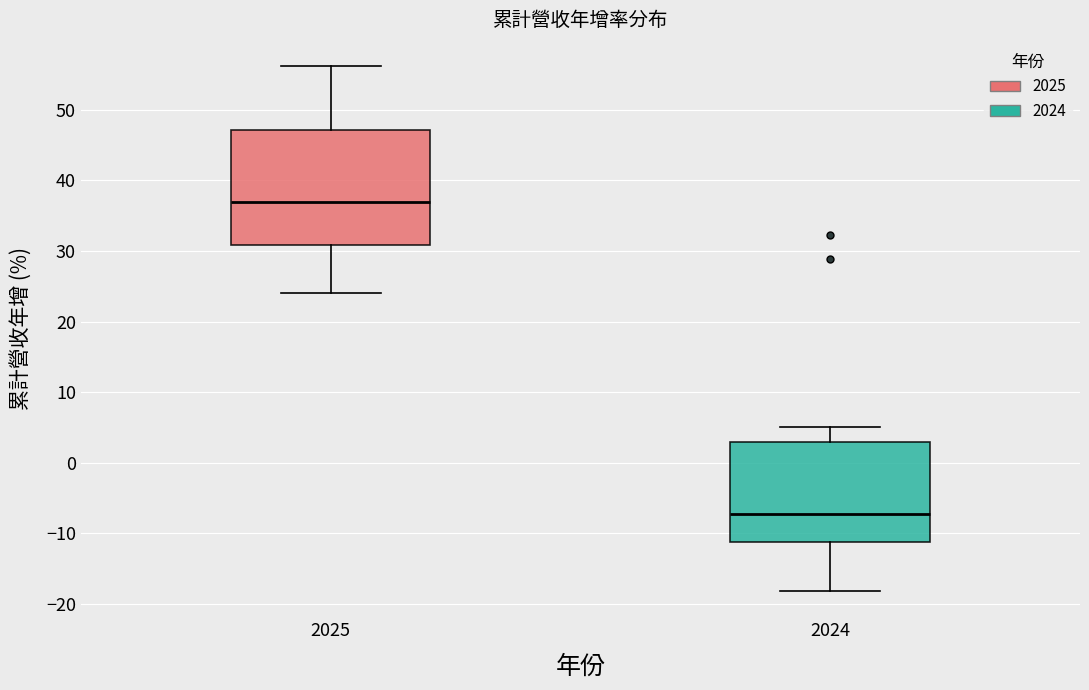

Where is the upper edge of the box at x = 2025 on the y-axis? The values are not printed on the chart, so give them approximately, as read against the axis.

47